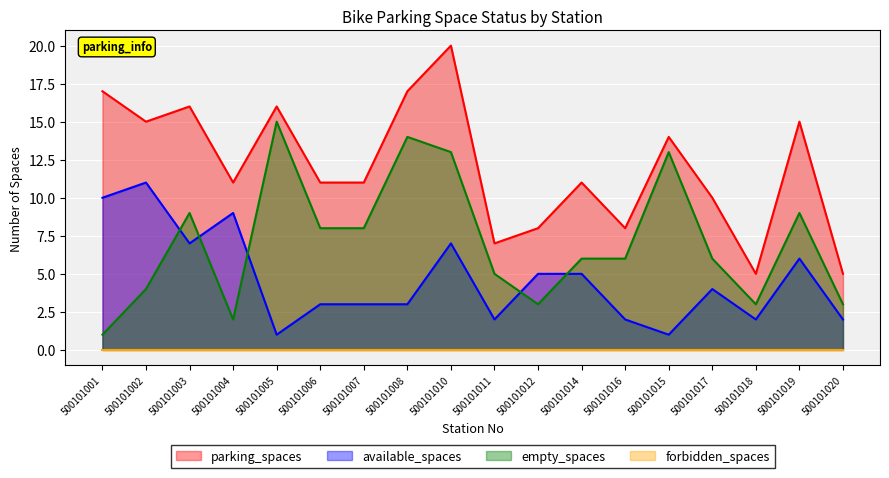

What is the label of the 18th point from the right?

500101001